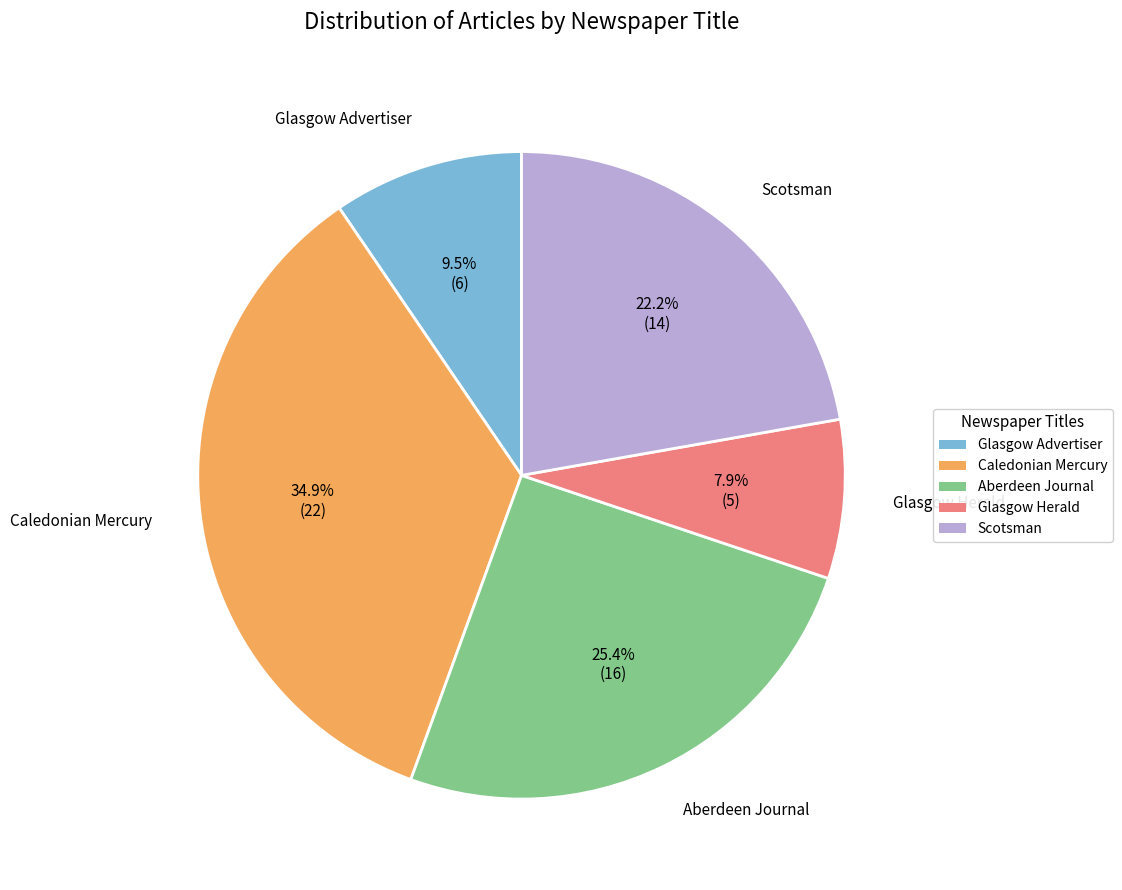

True or false: Glasgow Herald accounts for 14% of the total.

False